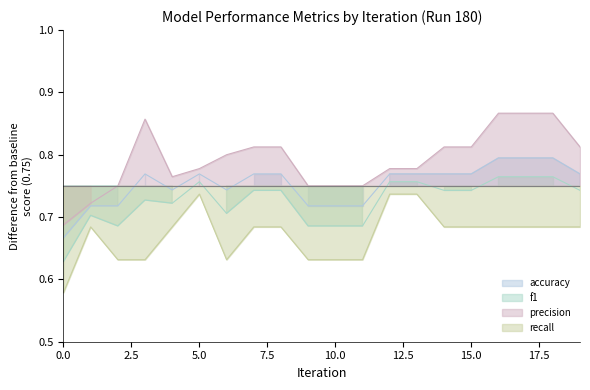

Count the number of categories in the chart.

20